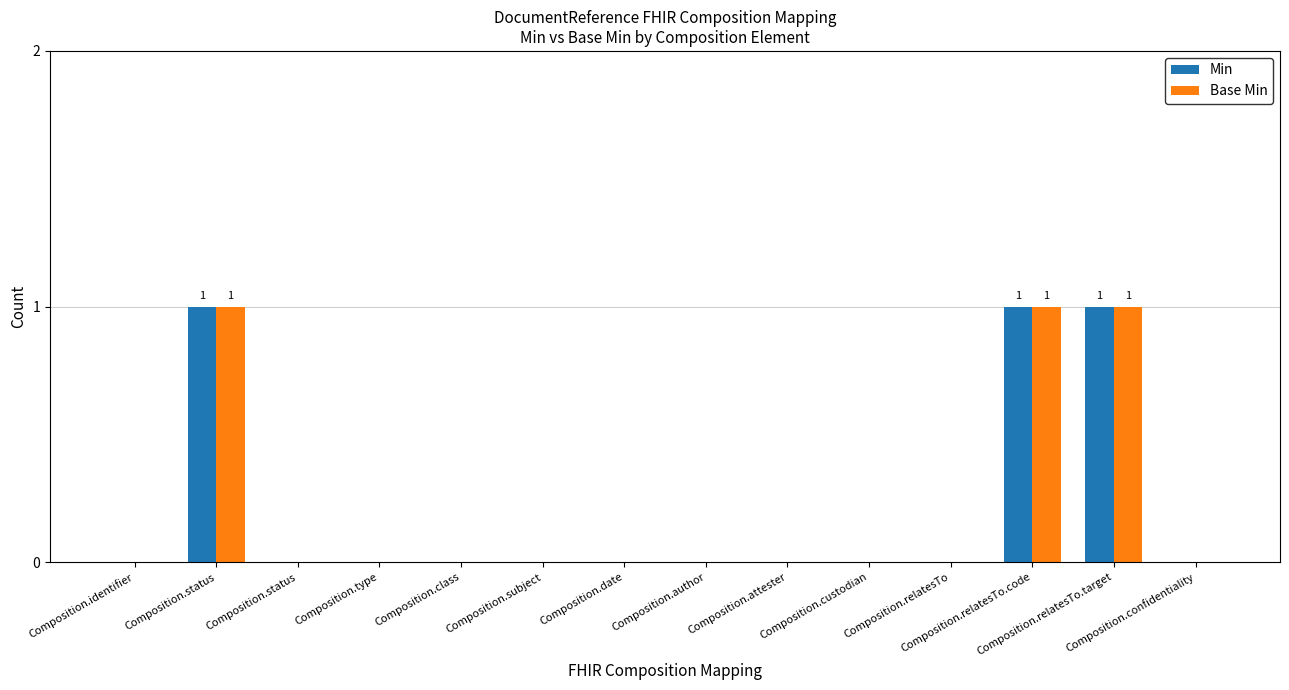

What is the total value across all series at Composition.status?

2